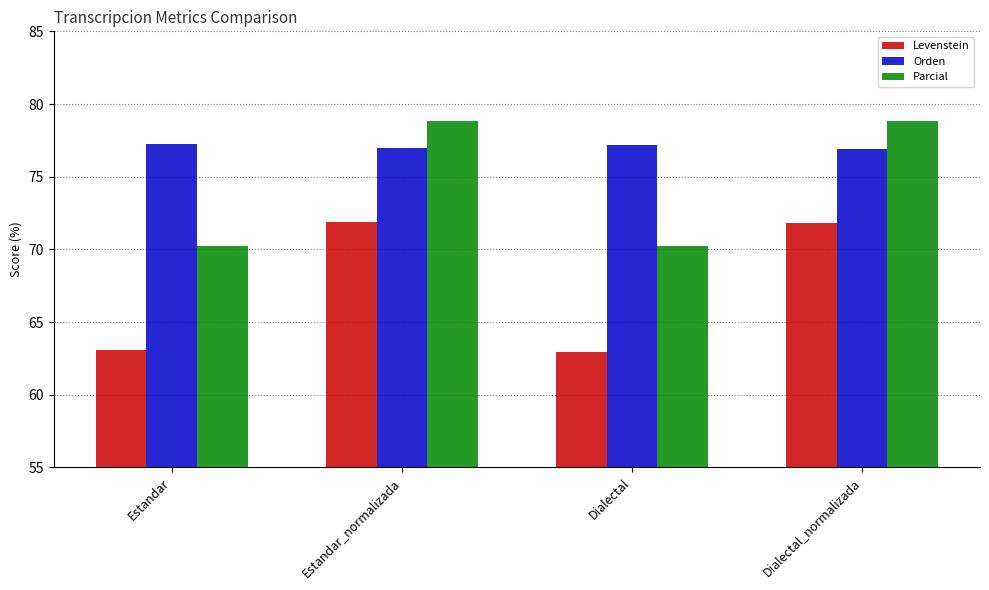

What is the label of the 1st bar from the left?

Estandar